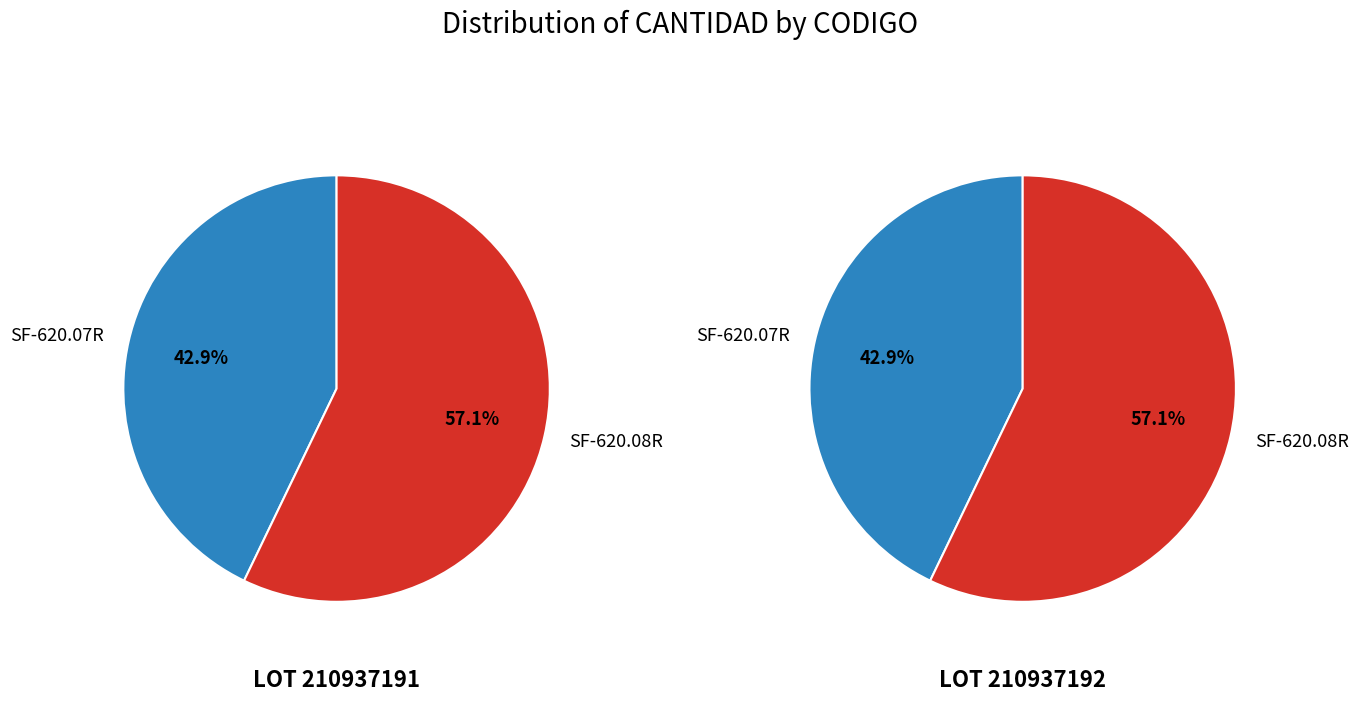

To the nearest percent, what is the difference between the largest and smallest slice percentages?

14%